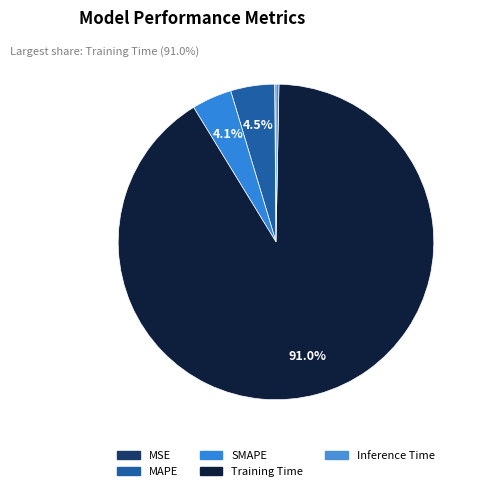

How many segments does this pie chart have?

5